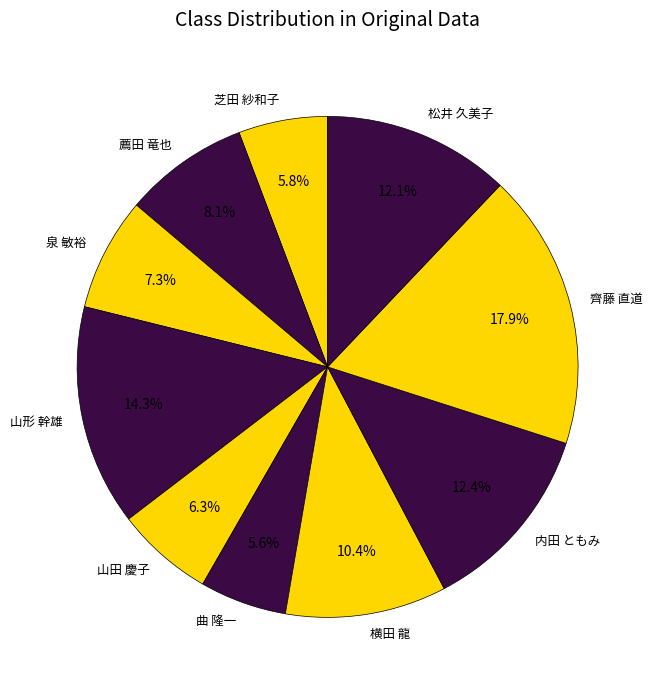

Is it true that 泉 敏裕 is 15% of the pie?

False